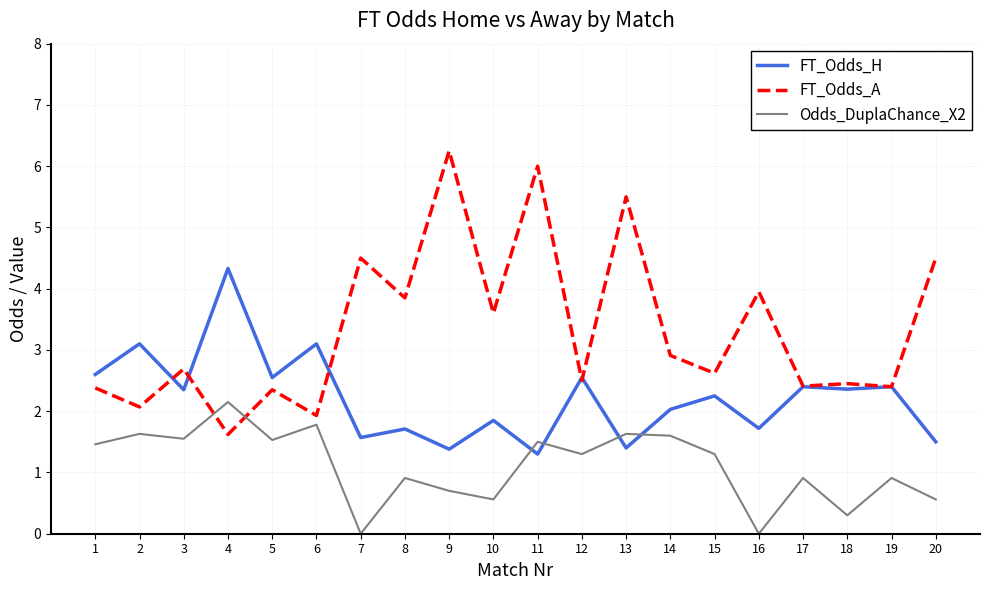

List the series in order of their overall mean, highest first.

FT_Odds_A, FT_Odds_H, Odds_DuplaChance_X2